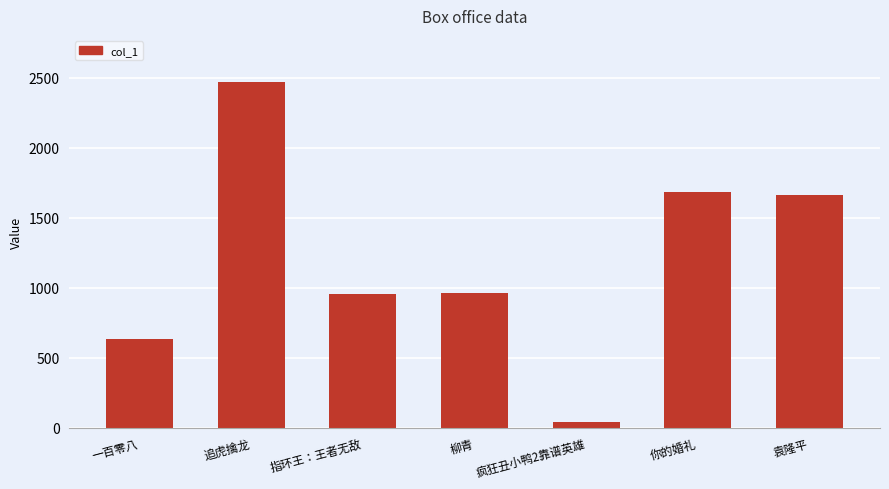

Which label corresponds to the smallest value in the chart?

疯狂丑小鸭2靠谱英雄